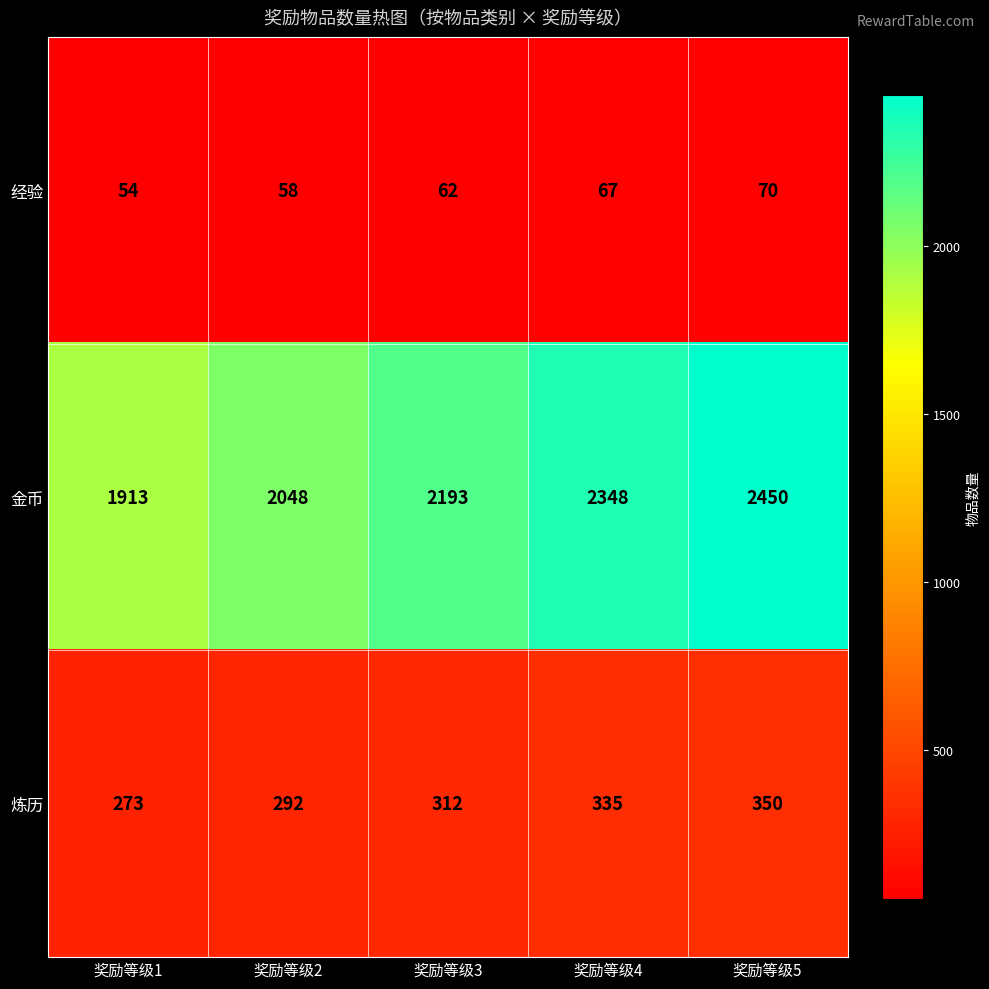

Is it true that 炼历 equals 335 at 奖励等级4?

True